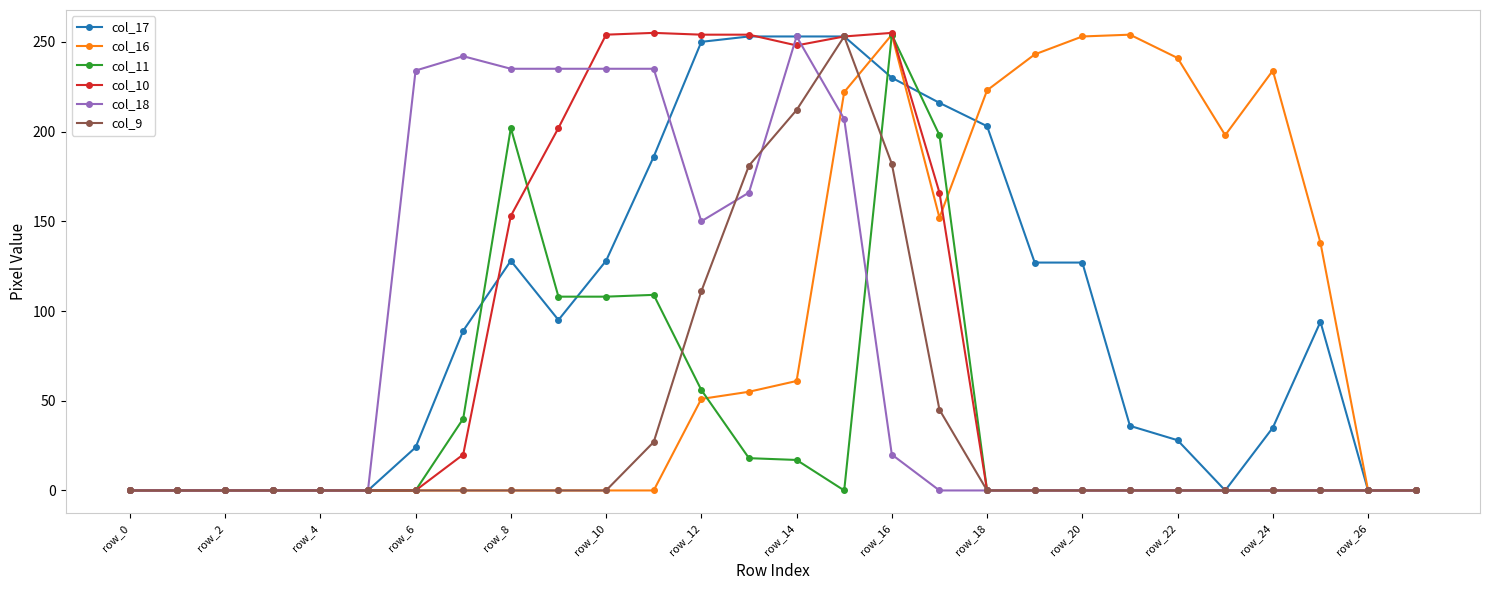

True or false: col_11 has more than 0 points higher than both neighbors.

True